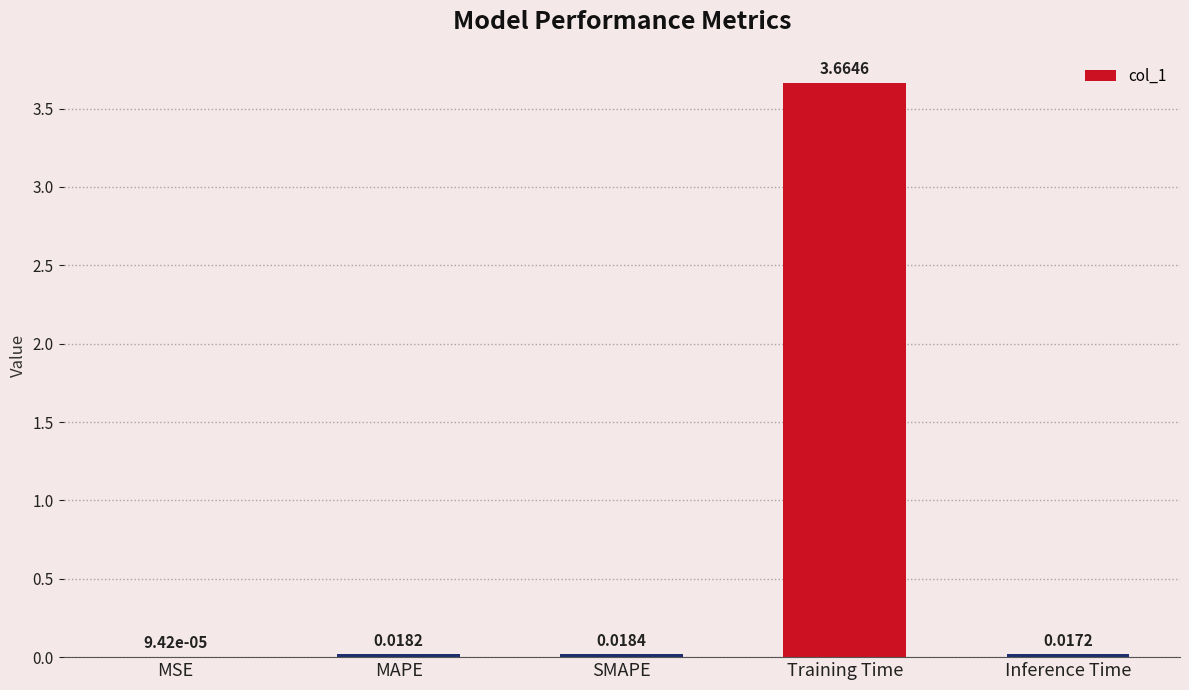

What is the change in value from SMAPE to Training Time?

+3.6